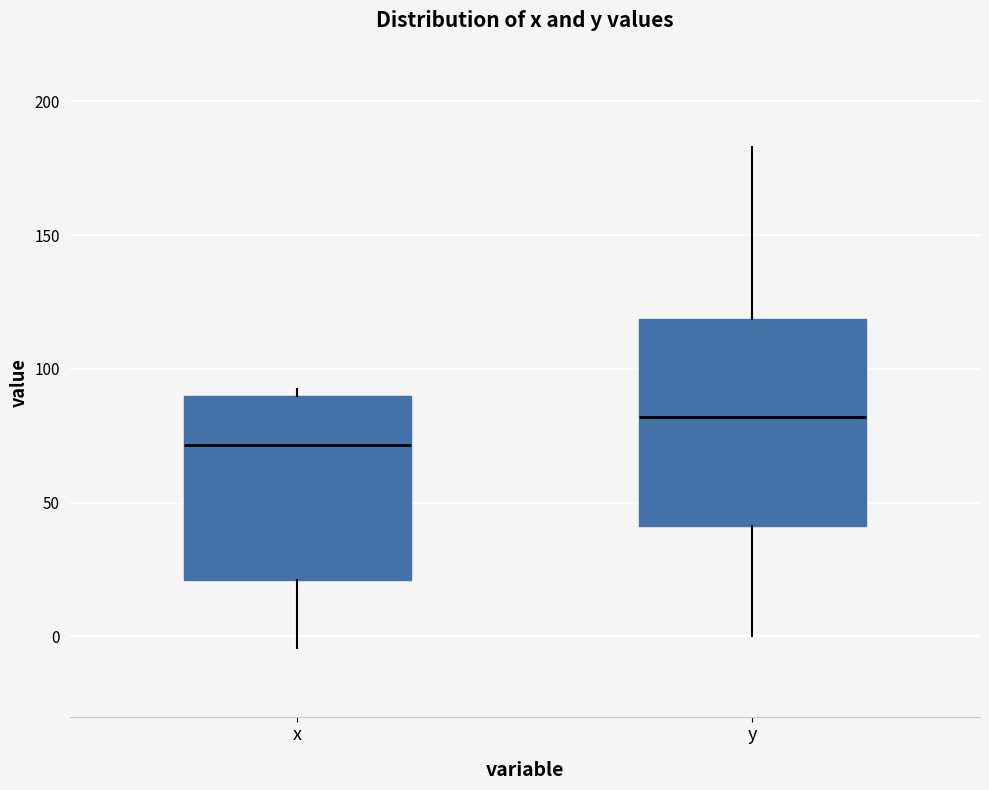

Which box has the lowest median line?

x